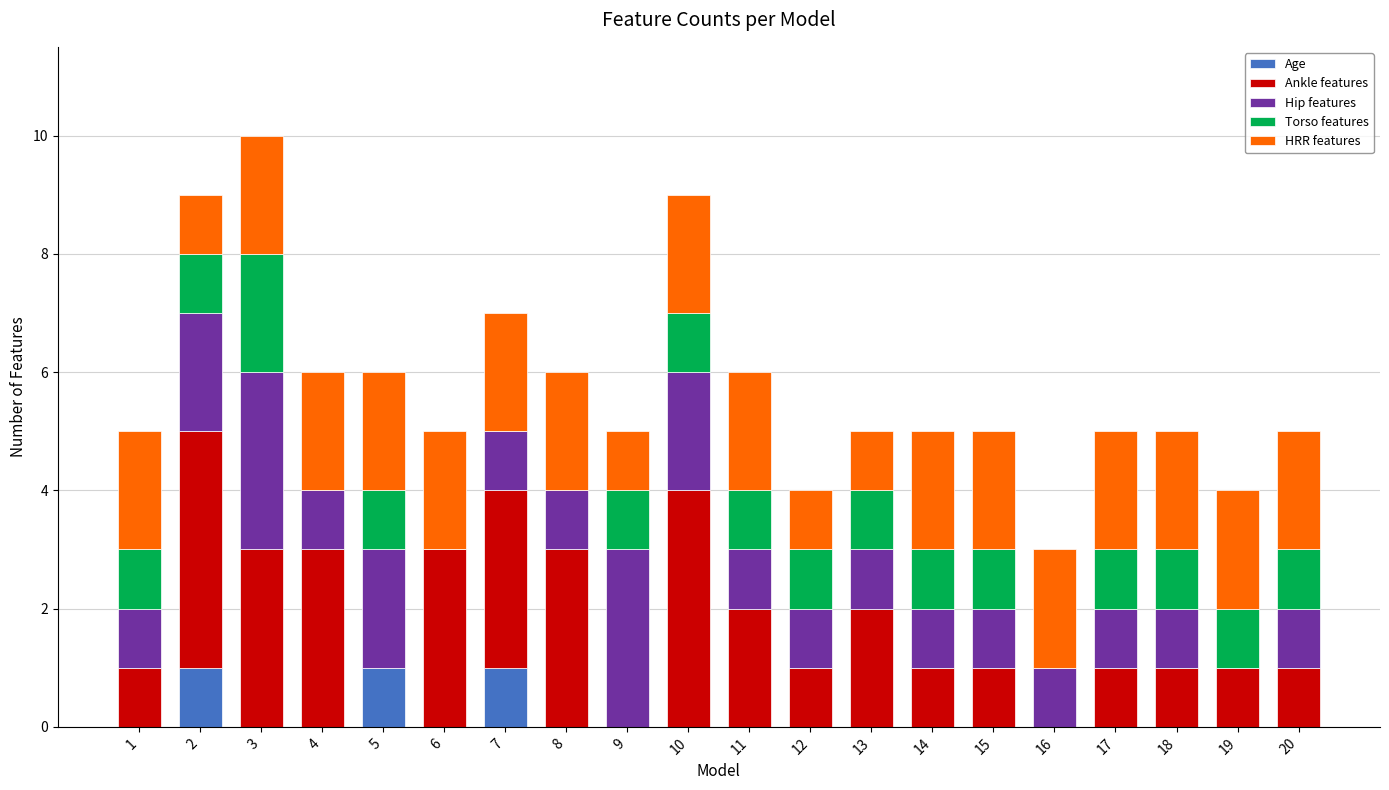

What are all the series names shown in the legend?

Age, Ankle features, Hip features, Torso features, HRR features